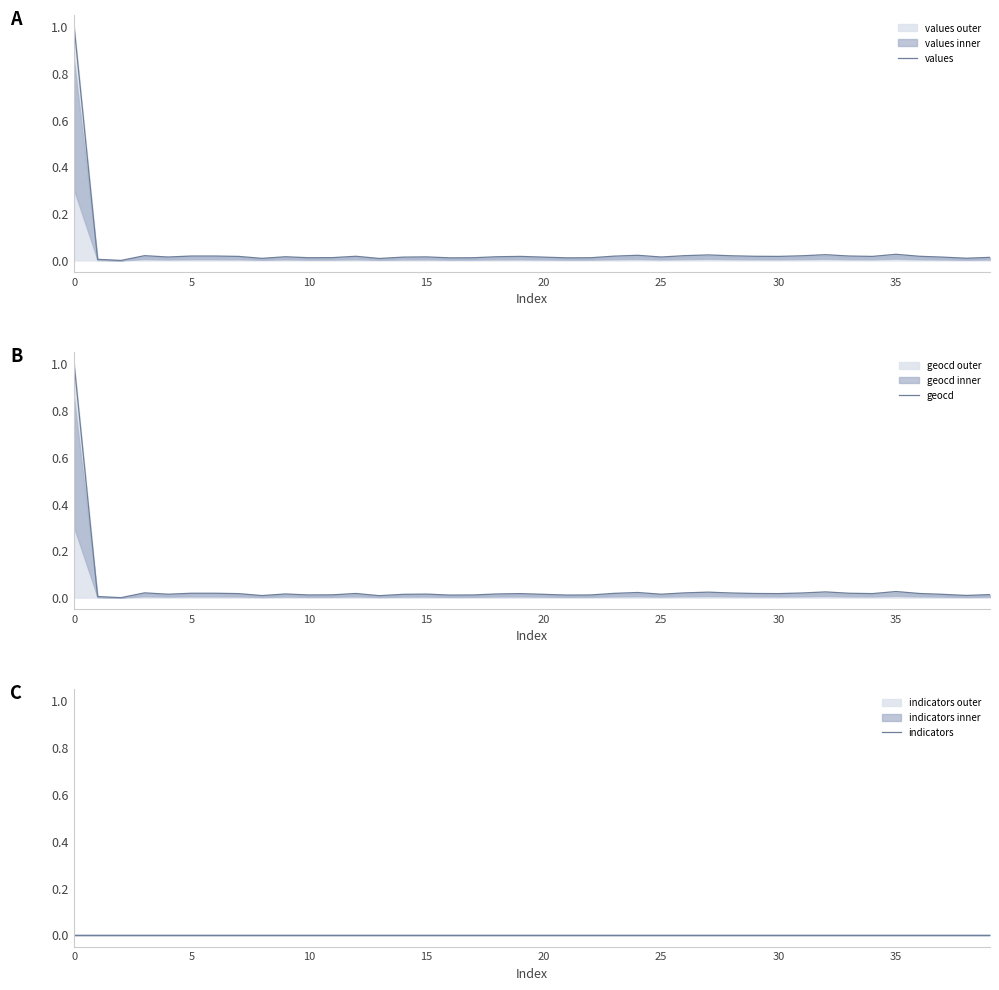

What is the highest value of the values series?

1.0